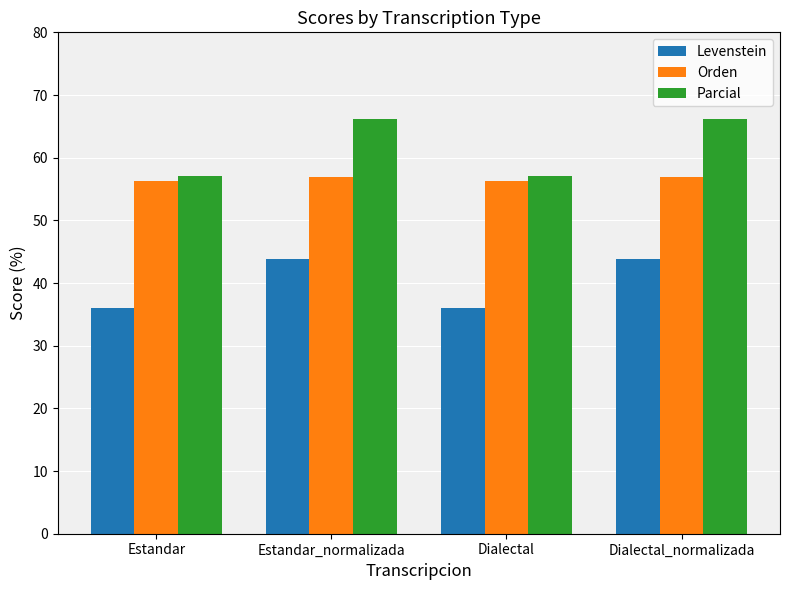

What is the label of the 2nd bar from the left?

Estandar_normalizada